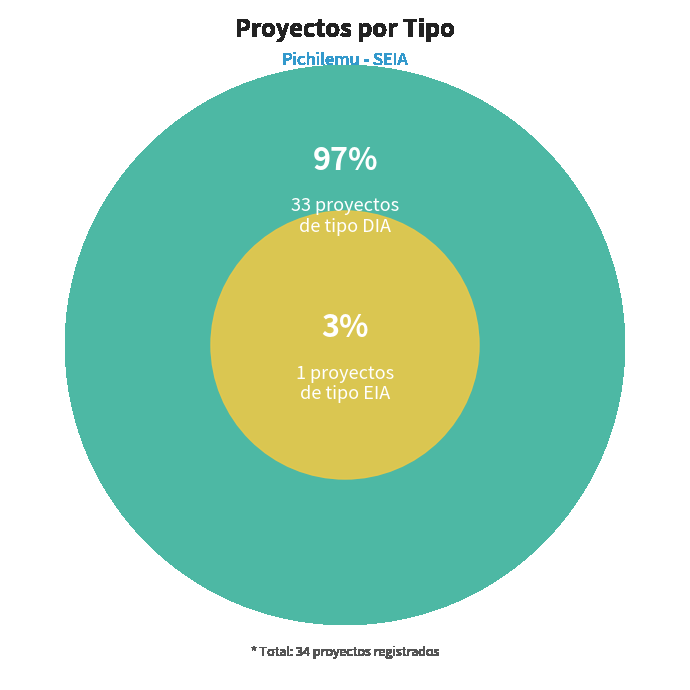

To the nearest percent, what portion does EIA represent?

3%